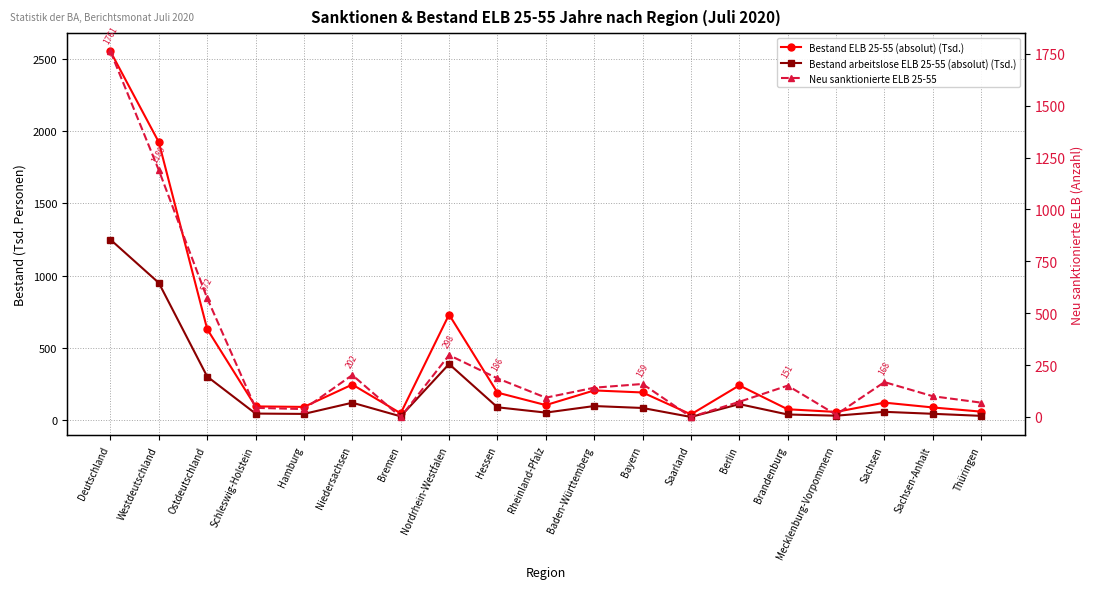

How many times do Neu sanktionierte ELB 25-55 and Bestand arbeitslose ELB 25-55 (absolut) (Tsd.) cross each other?

8